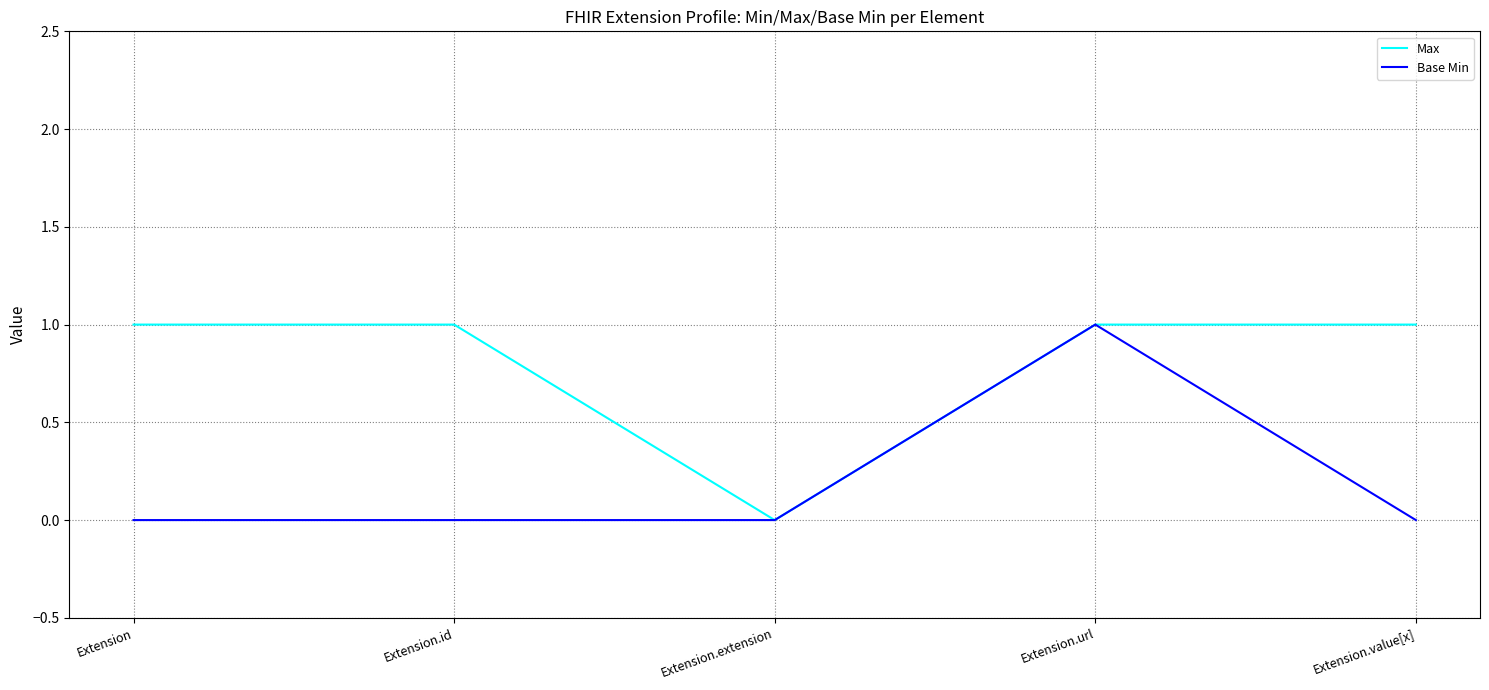

What is the sum of all Base Min values?

1